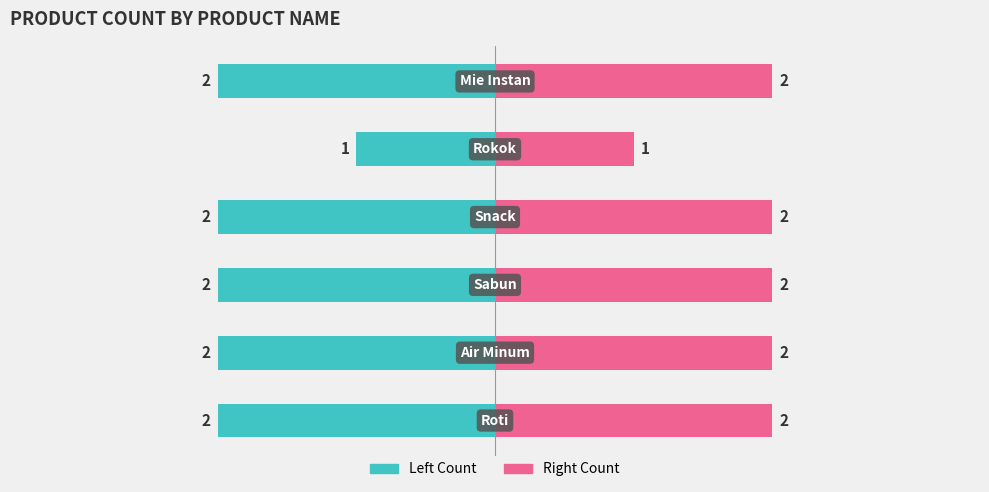

How many bars are there in total?

12